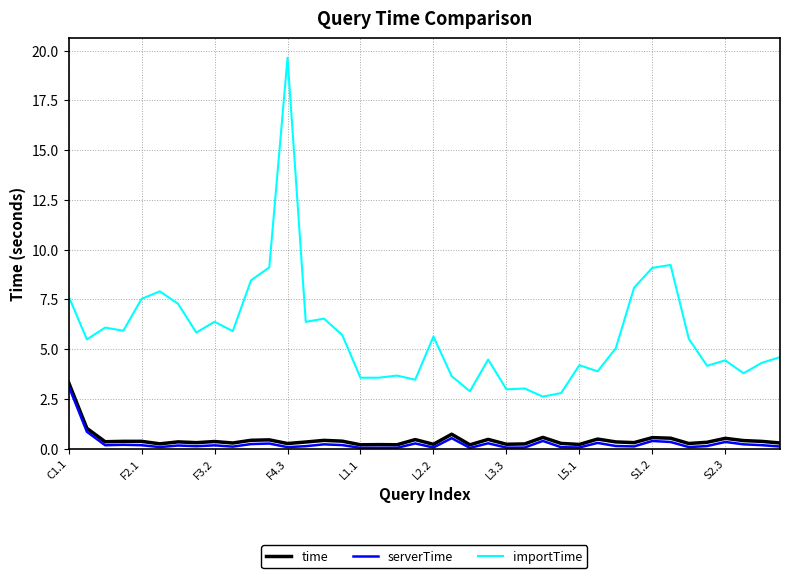

True or false: importTime and time intersect in this chart.

False